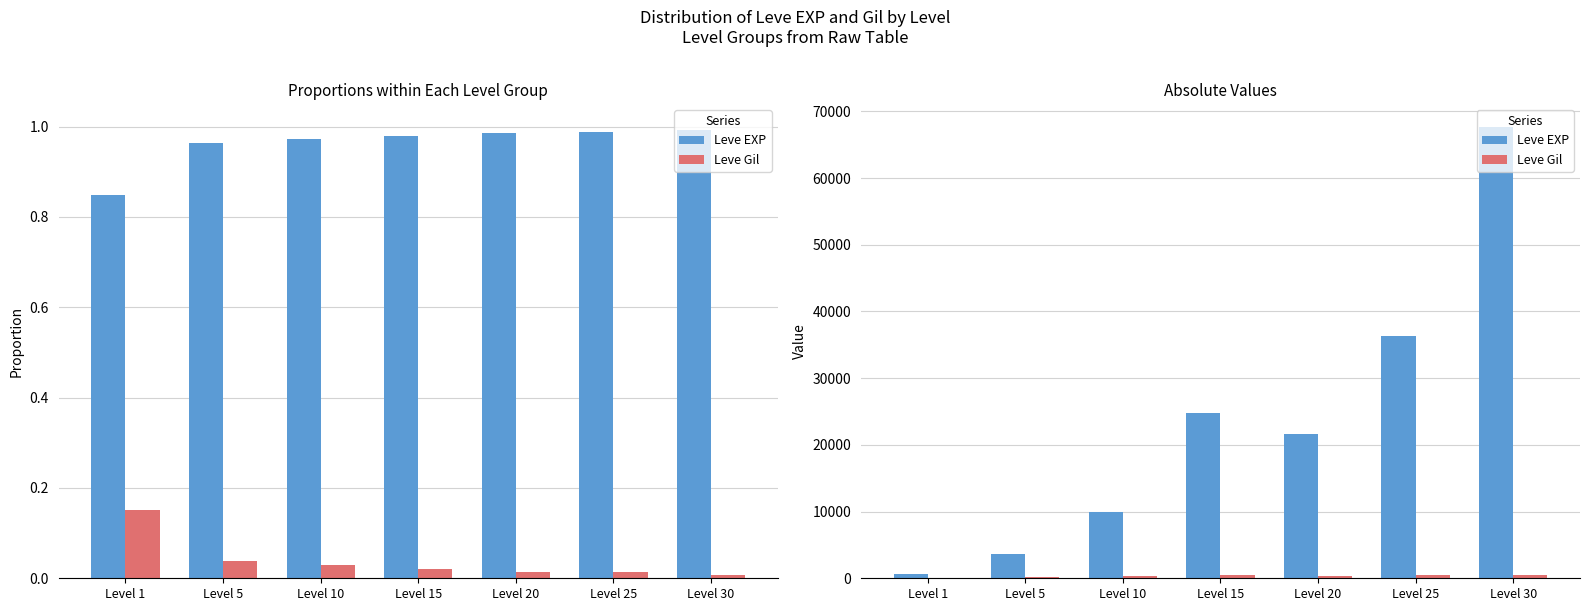

What is the difference between the second highest and minimum values in the Leve EXP series?

35760